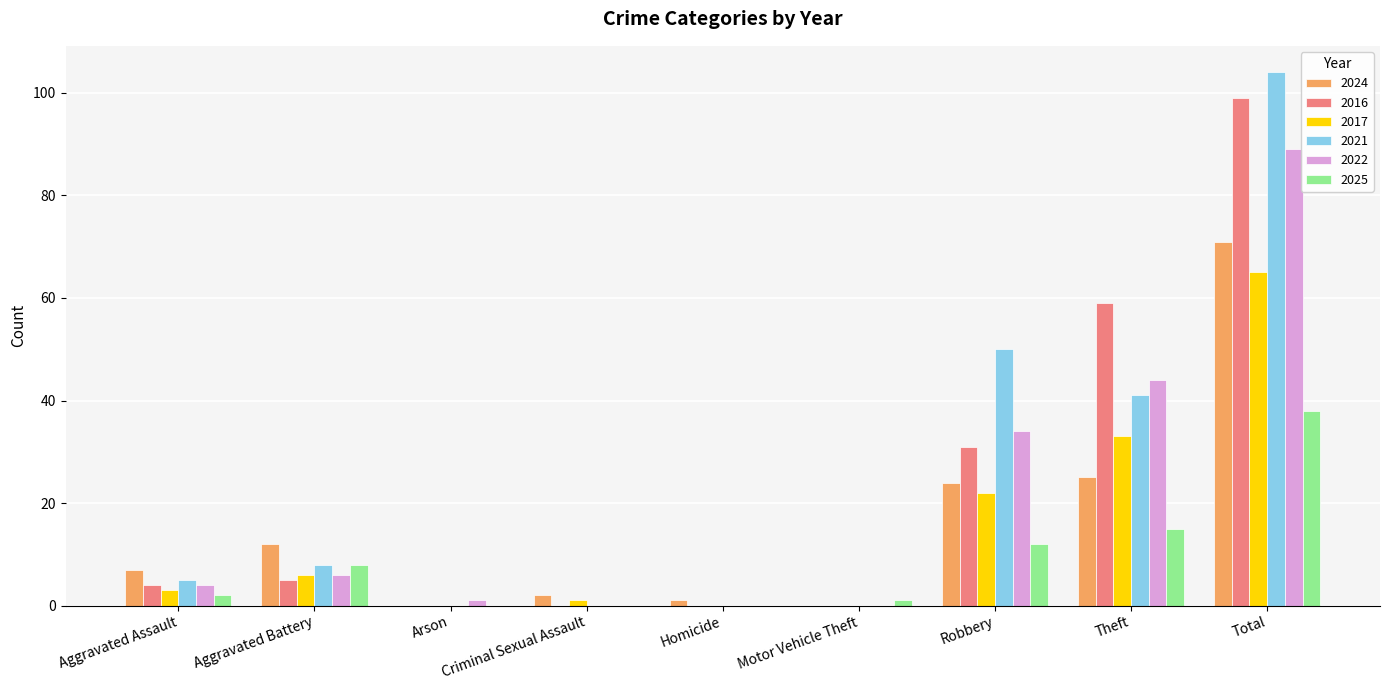

Does the chart contain stacked bars?

No